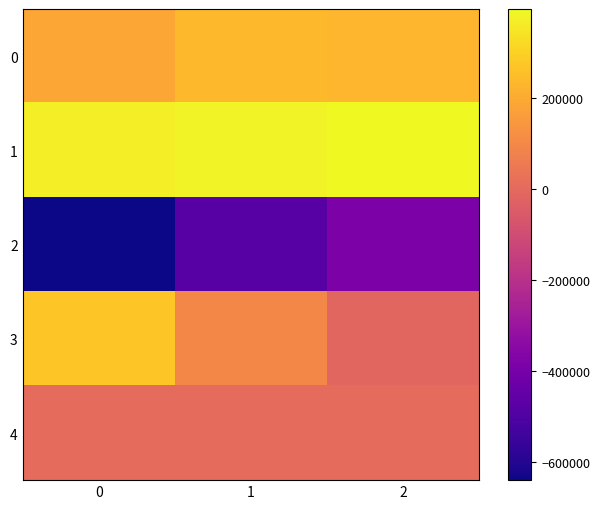

Reading left to right, list all the values displayed in this chart.

0: 0=191988	1=239738	2=234182
1: 0=368522	1=381318	2=396163
2: 0=-639815	1=-480384	2=-383209
3: 0=270716	1=99507	2=-12420
4: 0=3627	1=4204	2=3763